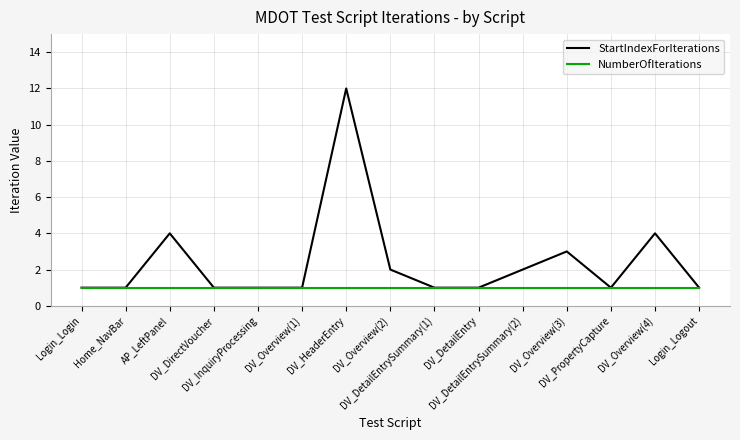

Reading left to right, transcribe all the data shown in this chart.

StartIndexForIterations: 1	1	4	1	1	1	12	2	1	1	2	3	1	4	1
NumberOfIterations: 1	1	1	1	1	1	1	1	1	1	1	1	1	1	1